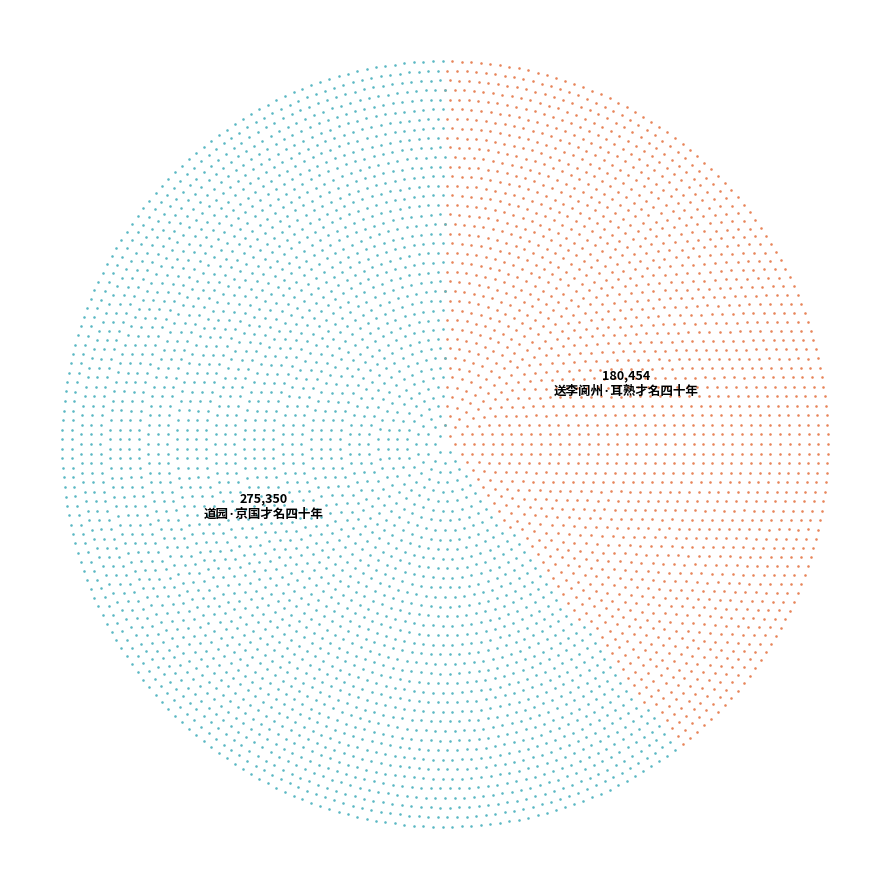

Is it true that 送李阆州·耳熟才名四十年 is 46% of the pie?

False